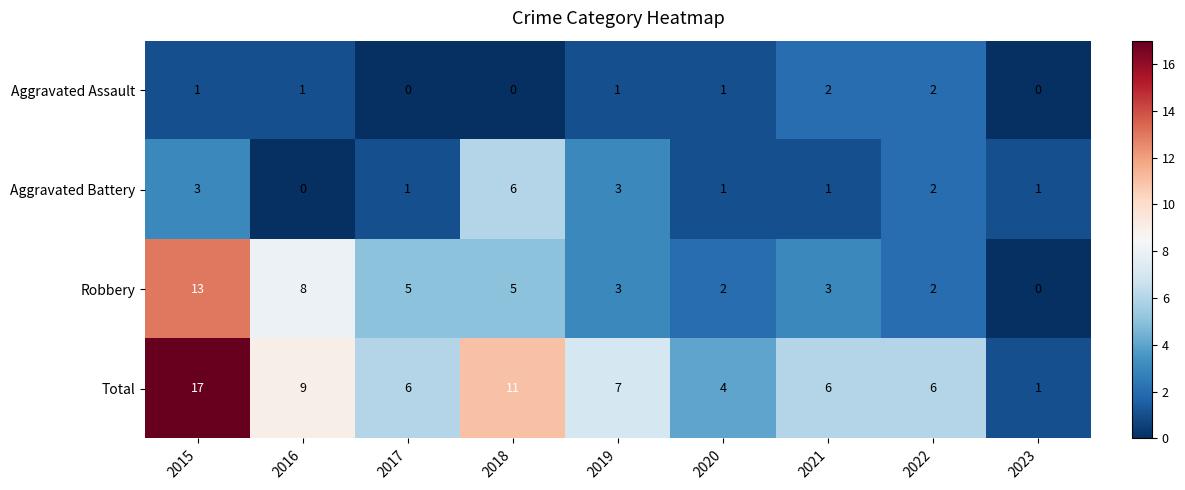

What value does the Total series have at 2016, to the nearest 10?

10